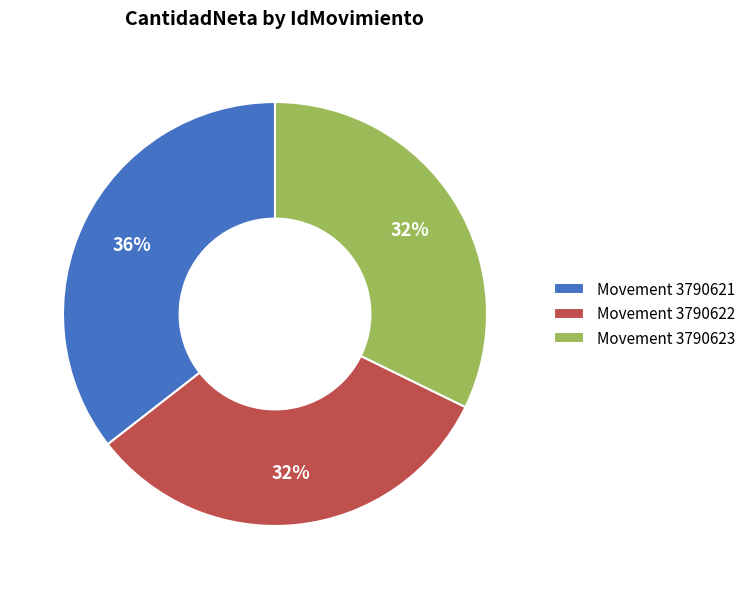

Is it true that Movement 3790621 is 27% of the pie?

False